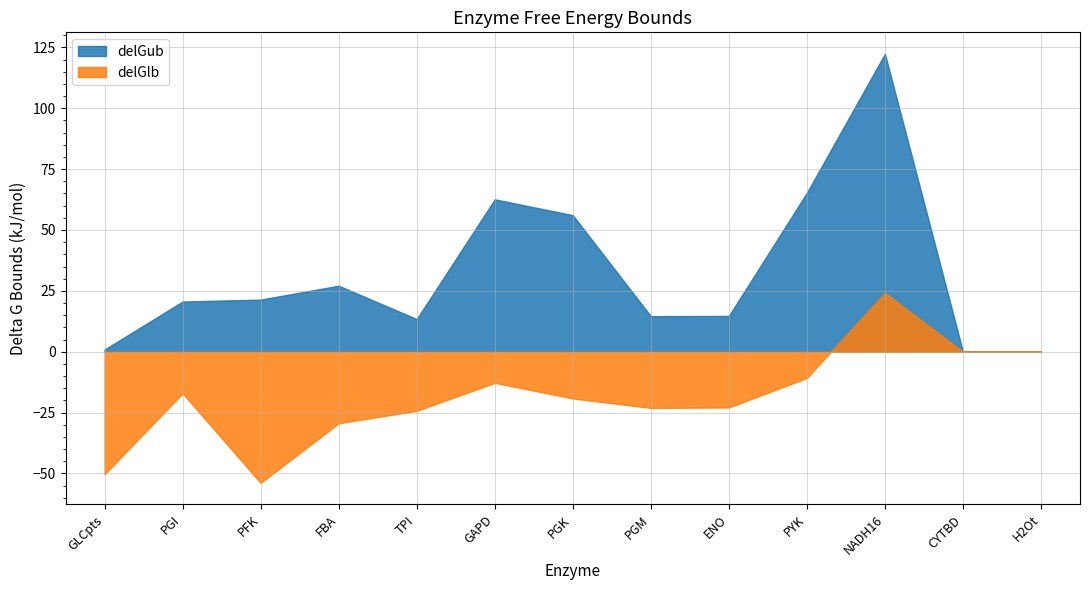

Is it true that delGub equals 0.0 at CYTBD?

True